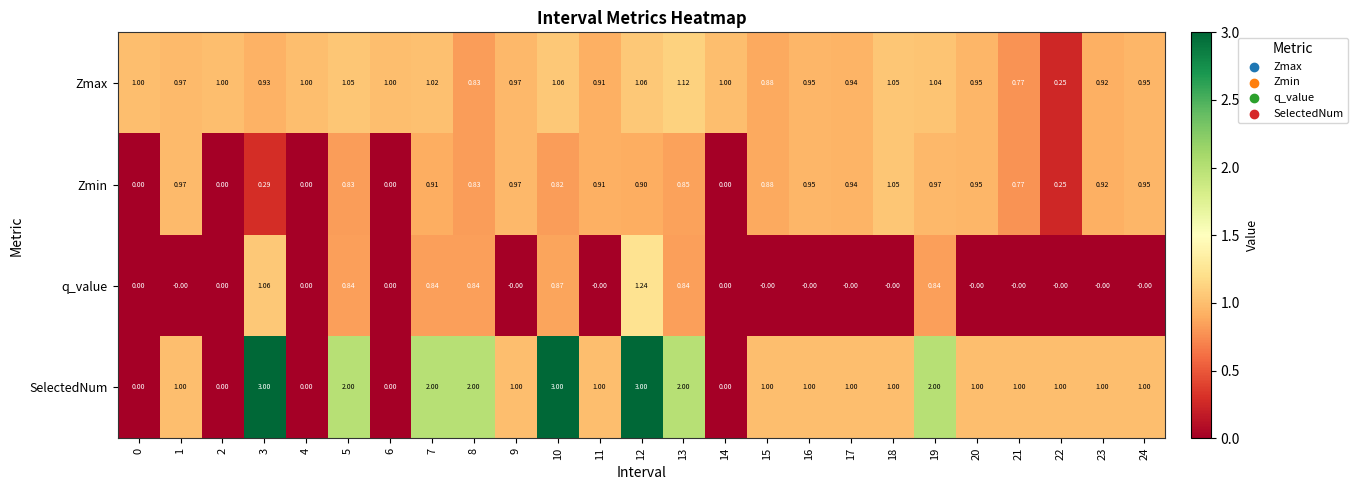

Which series has the largest total across all categories?

SelectedNum